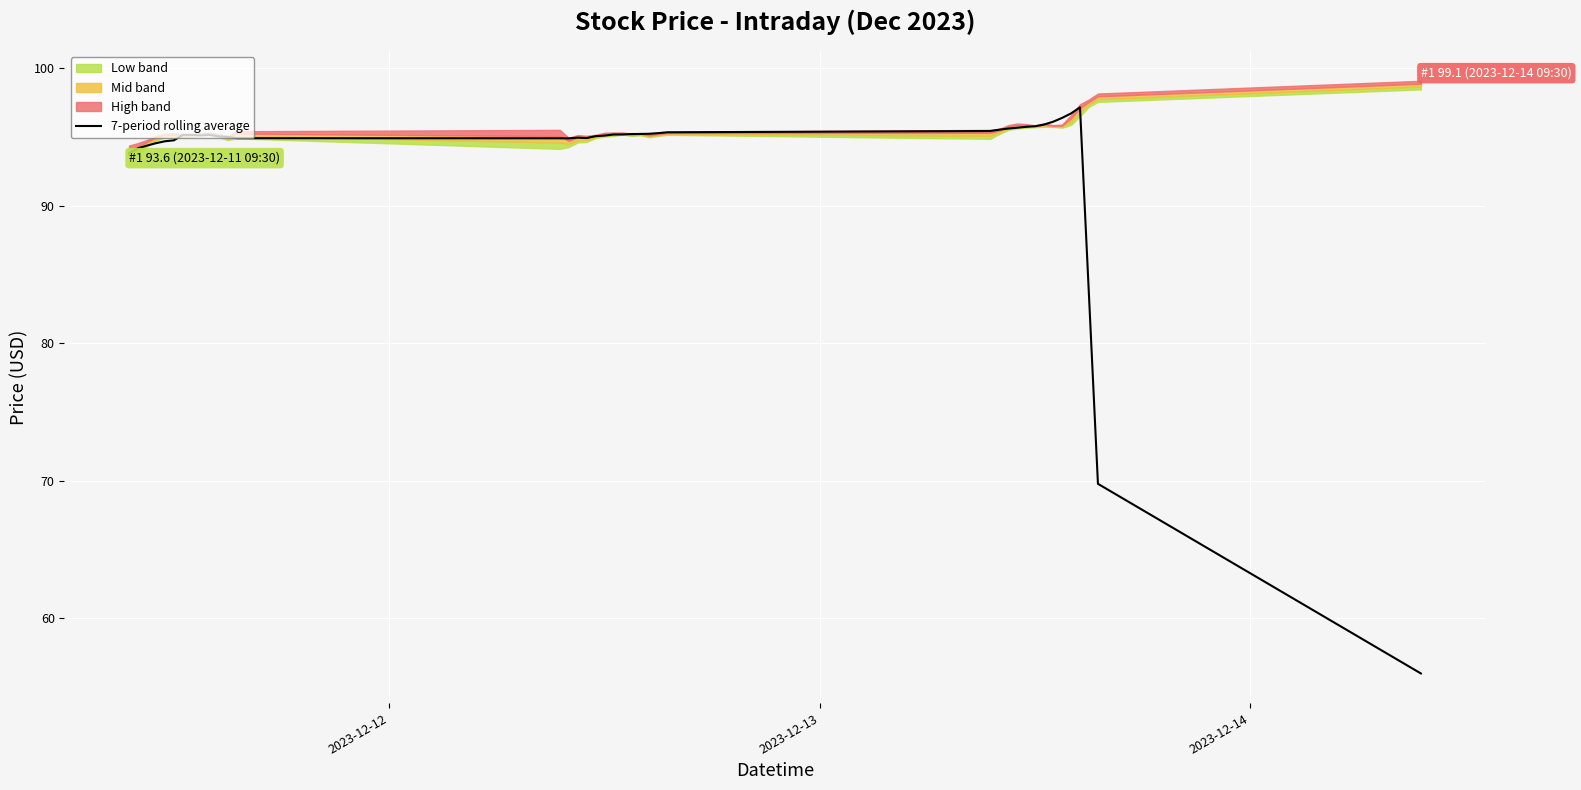

How many interior local peaks (higher than both neighbors) does the data have?

3